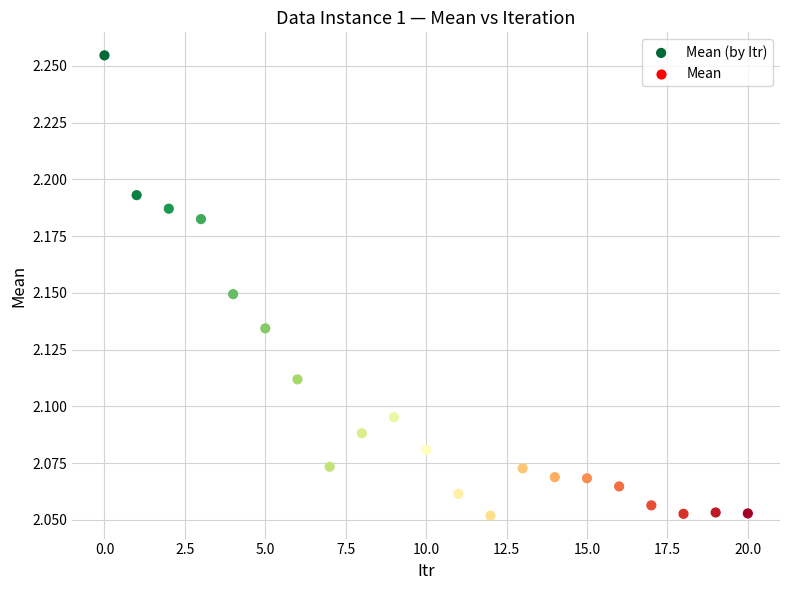

How many data points are displayed?

21